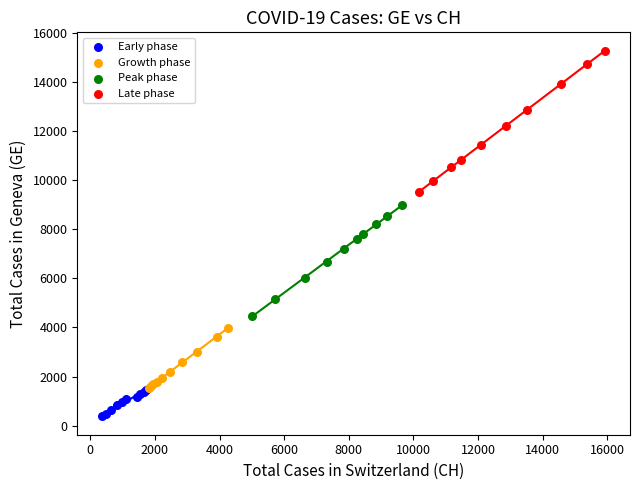

Which series has the widest spread of Y values?

Late phase